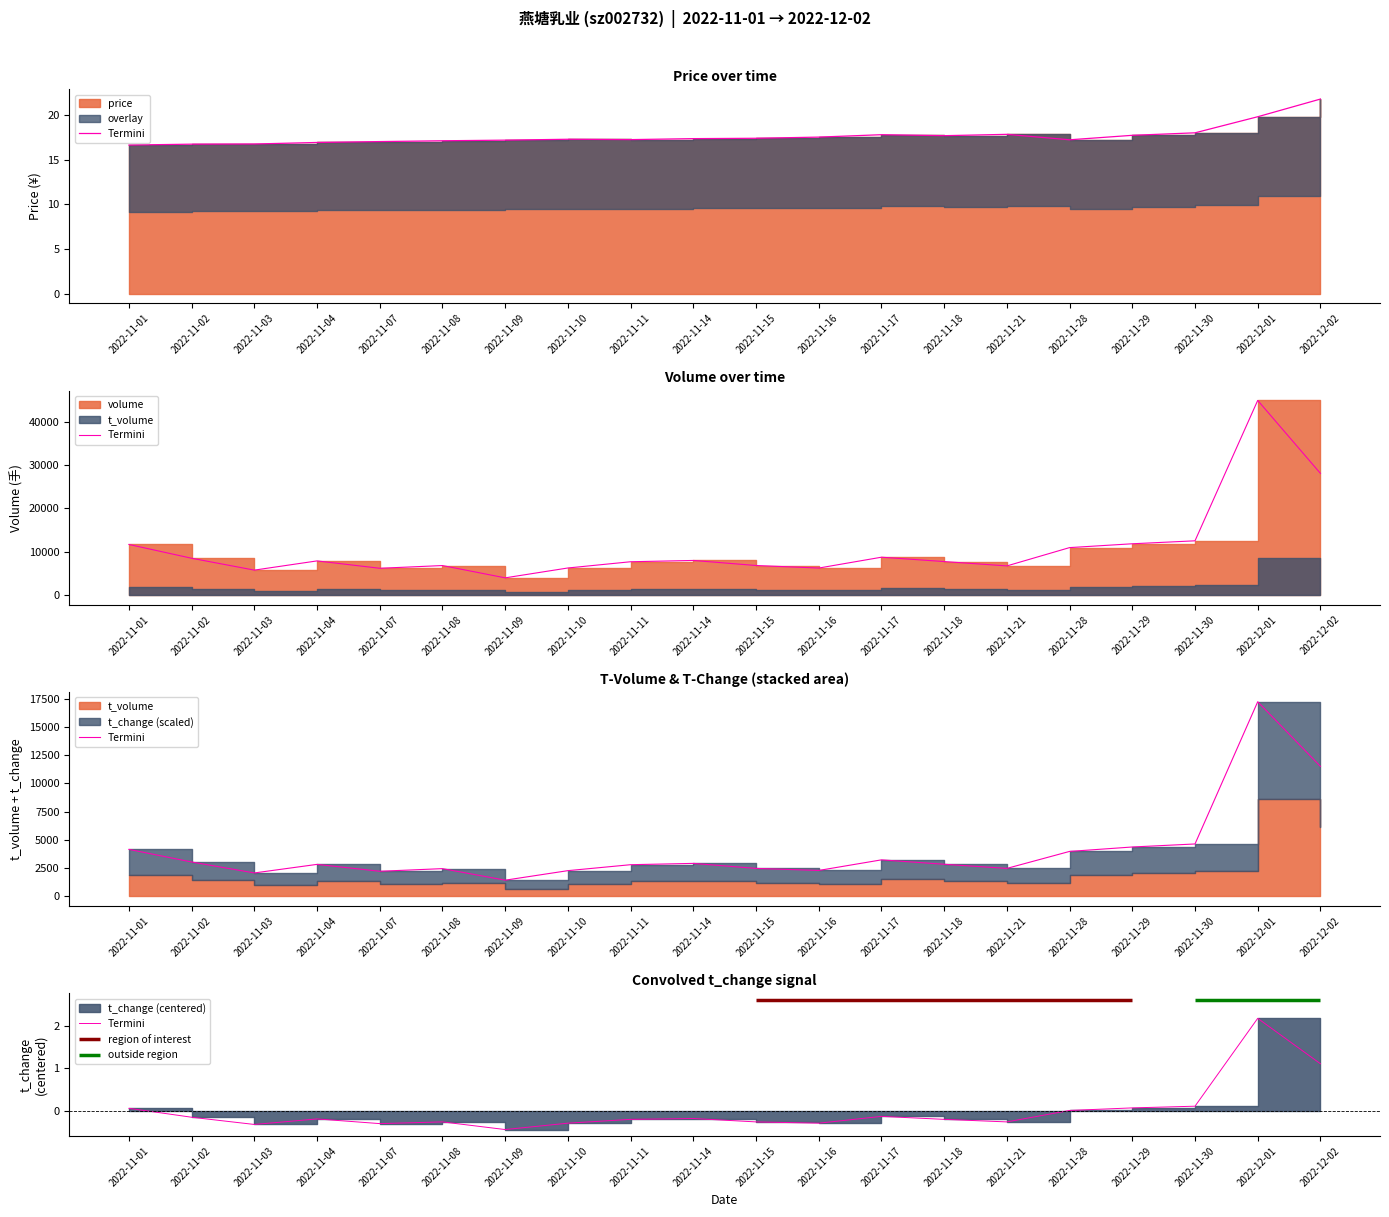

True or false: the data shows -0.1 at 2022-11-11.

False